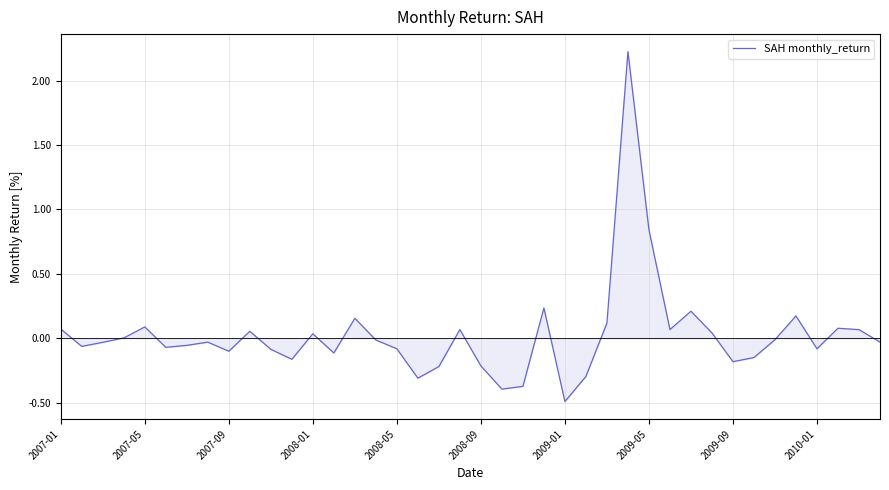

What is the difference between the maximum and minimum values?

2.7